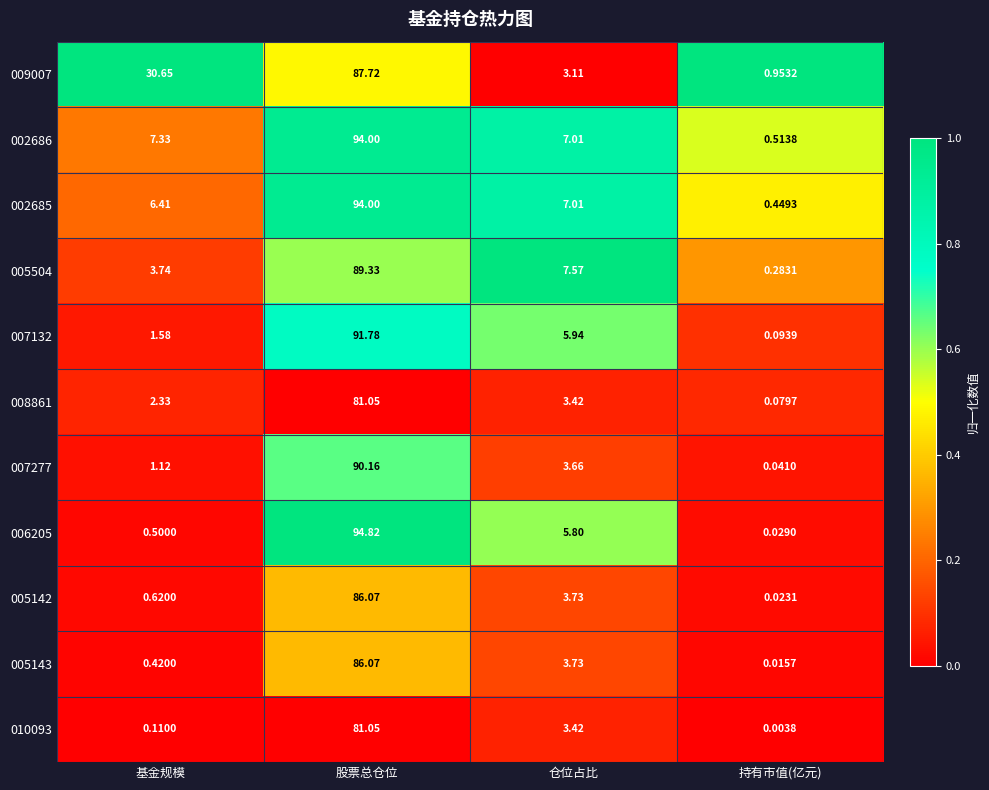

Which series has the largest total across all categories?

009007